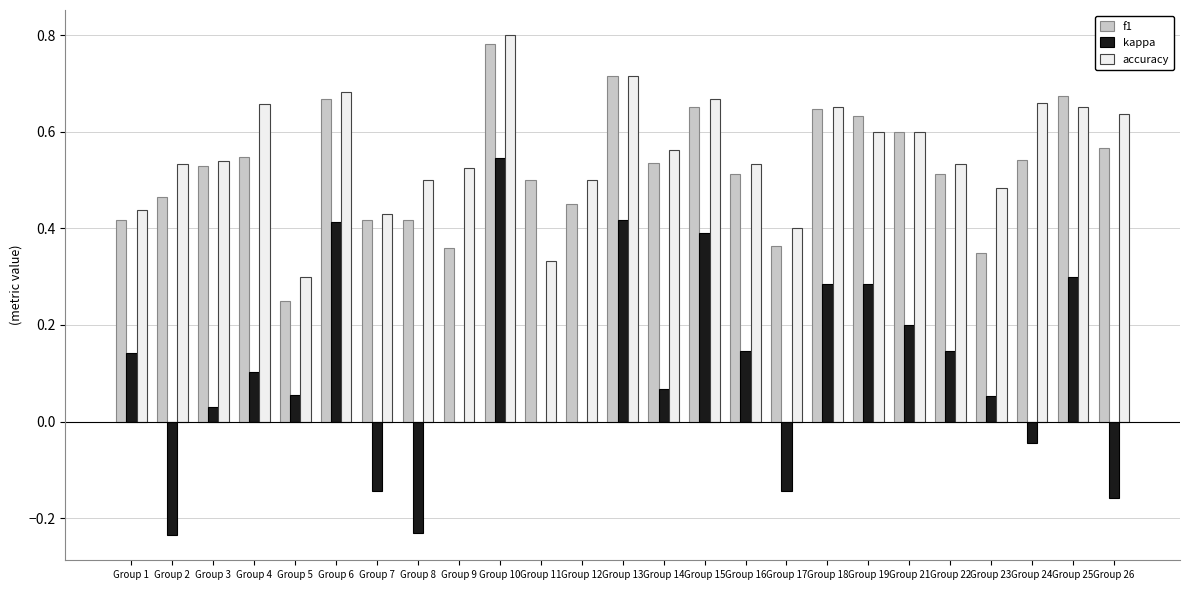

What is the total value across all series at Group 13?

1.8